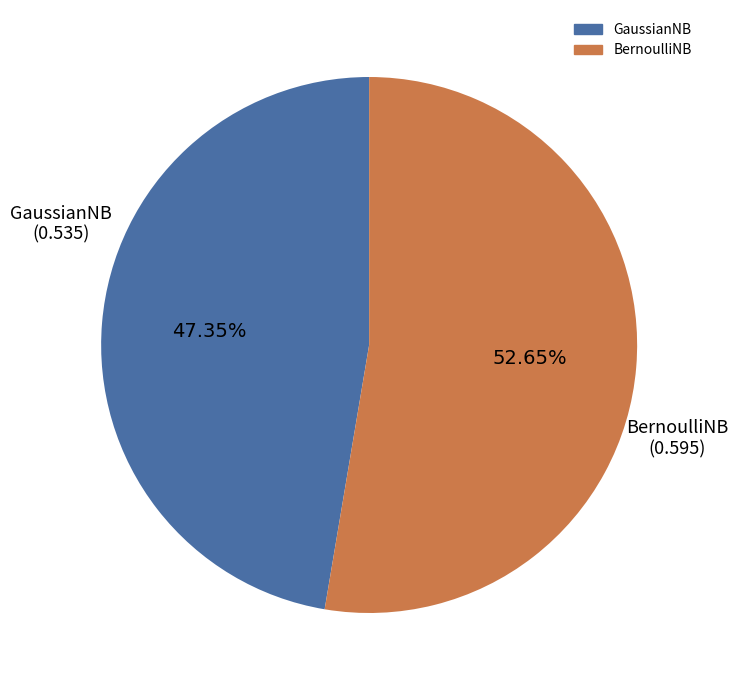

Count the number of slices in the pie.

2